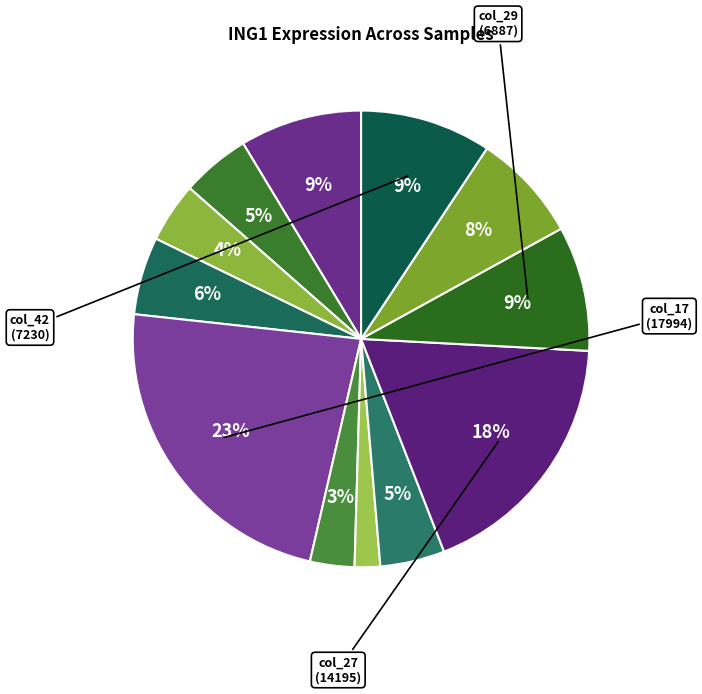

Rank the categories by value from highest to lowest.

col_17, col_27, col_42, col_29, col_2, col_36, col_12, col_8, col_25, col_11, col_21, col_22